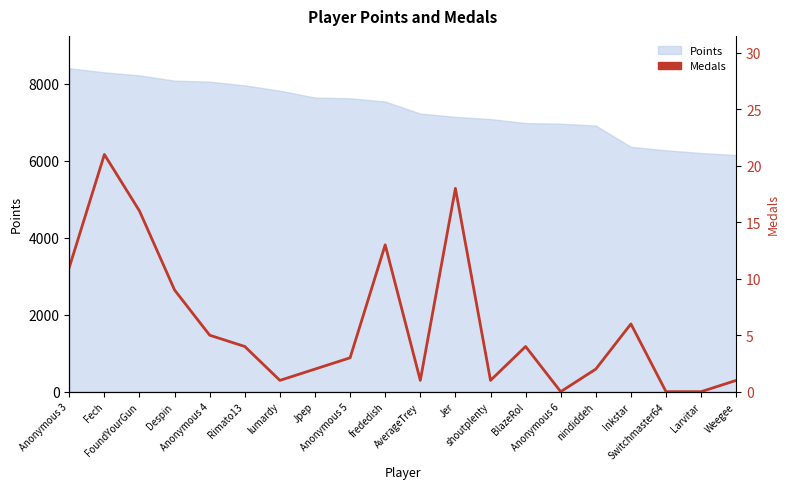

The chart shows a value of 19 at frededish. True or false?

False